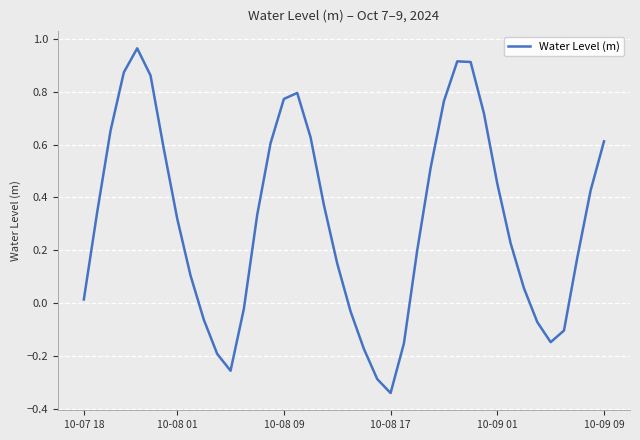

What is the difference between the maximum and minimum values?

1.3